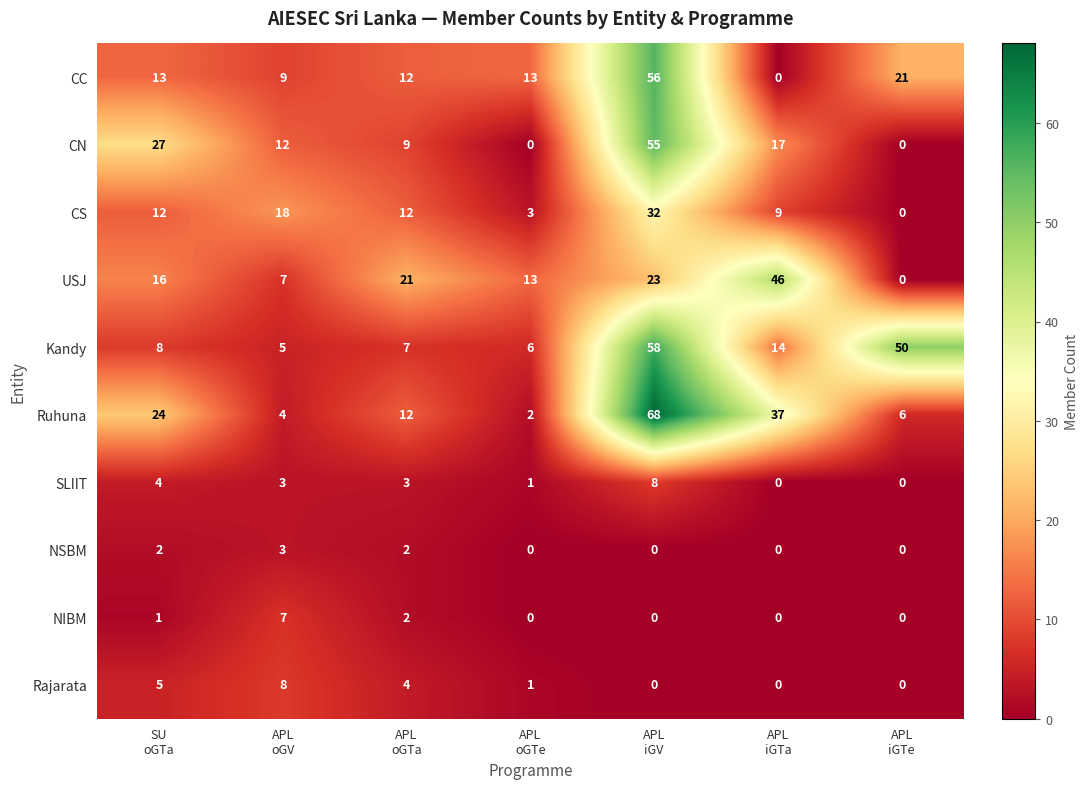

Which series has the largest total across all categories?

Ruhuna